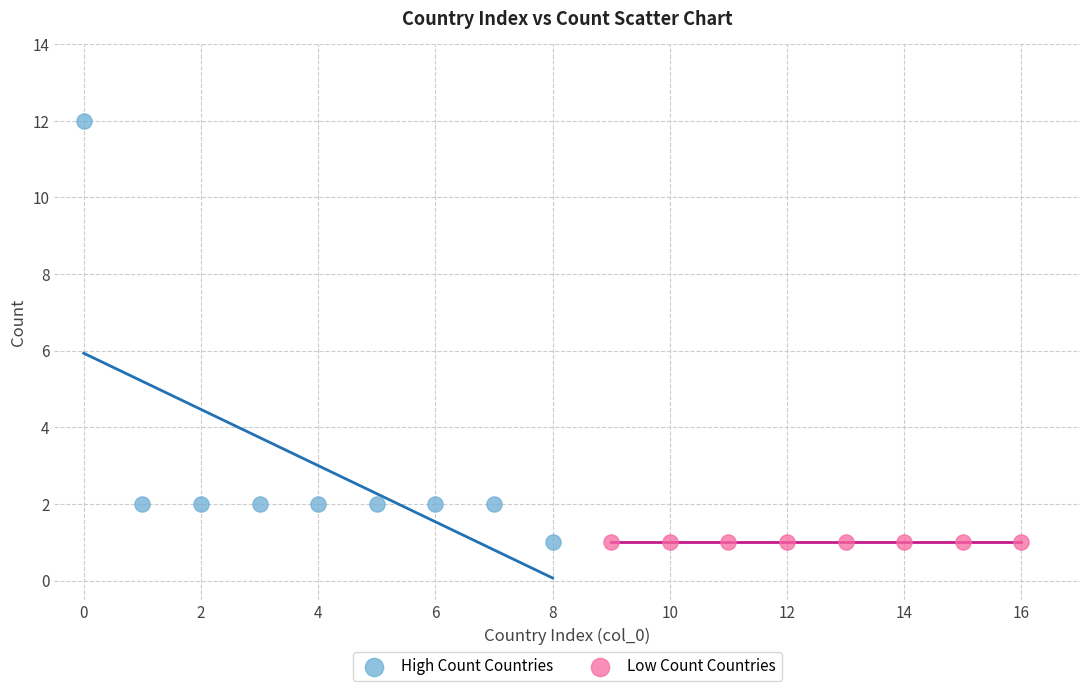

Which series contains the highest Y value?

High Count Countries